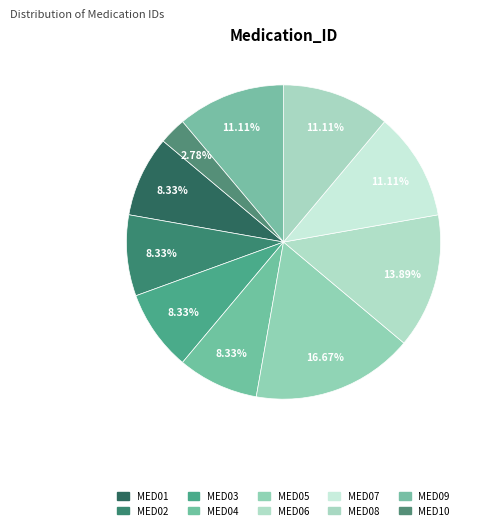

How many slices are in this pie chart?

10